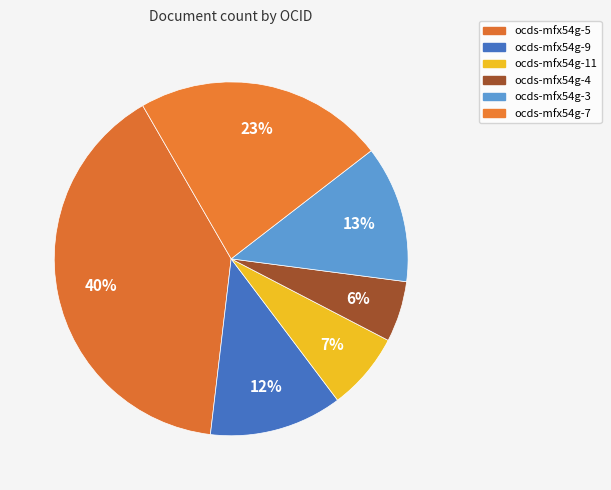

True or false: ocds-mfx54g-4 accounts for 1% of the total.

False